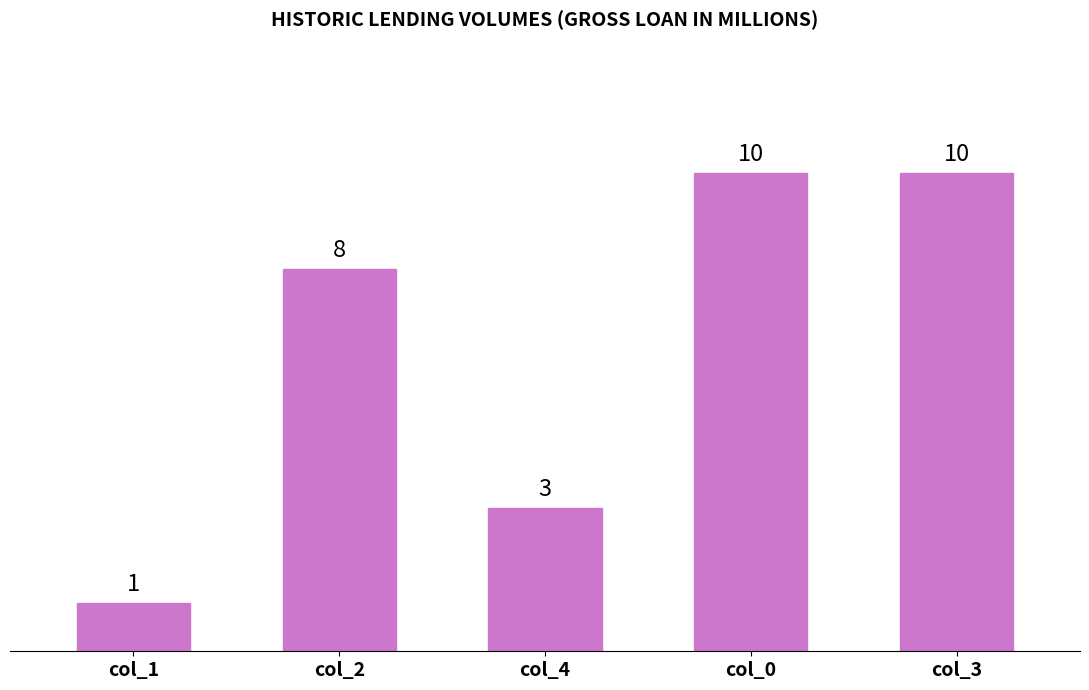

Is it true that the value at col_1 is 0?

False